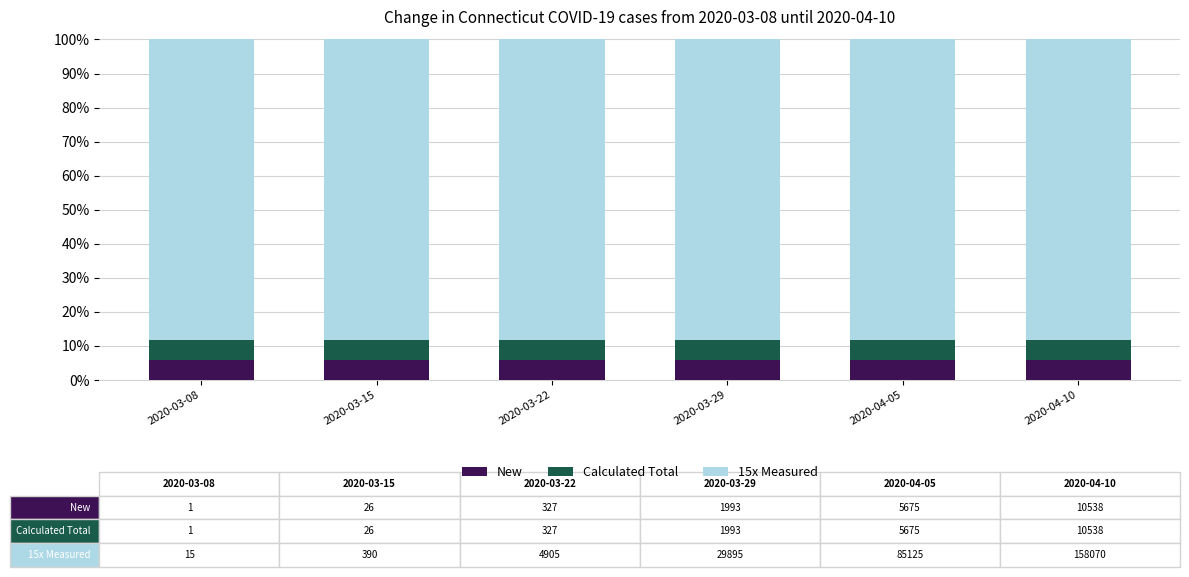

What is the total value across all series at 2020-03-22?

100.0